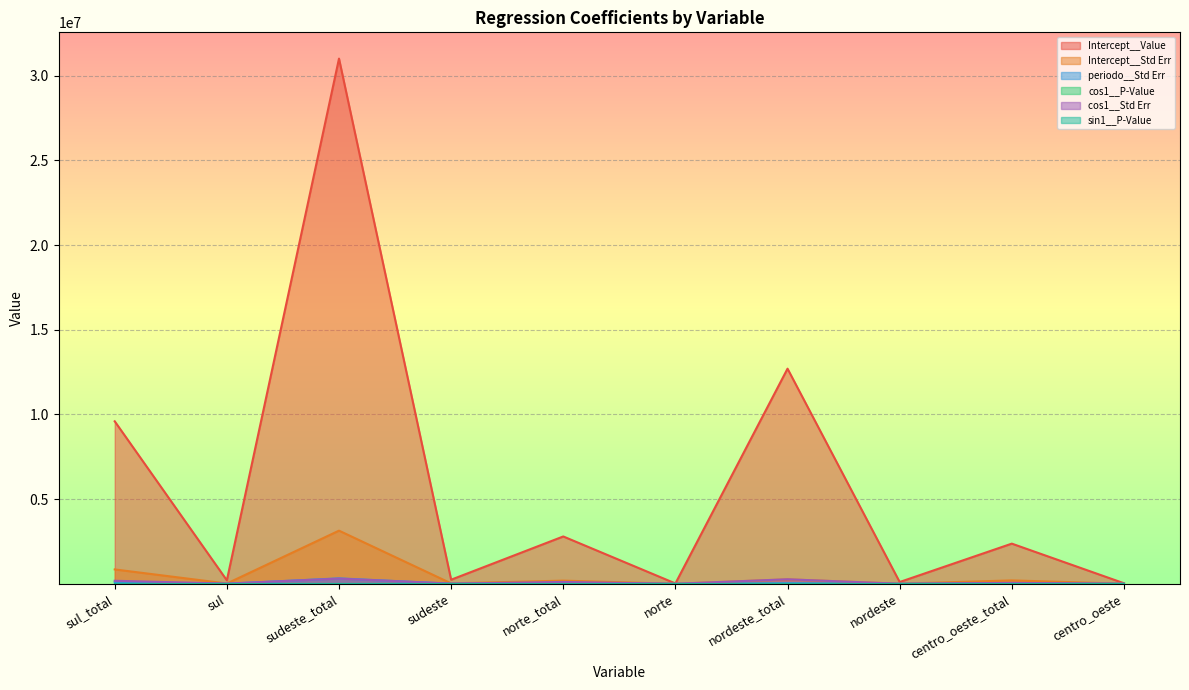

What is the label of the 8th point from the left?

nordeste